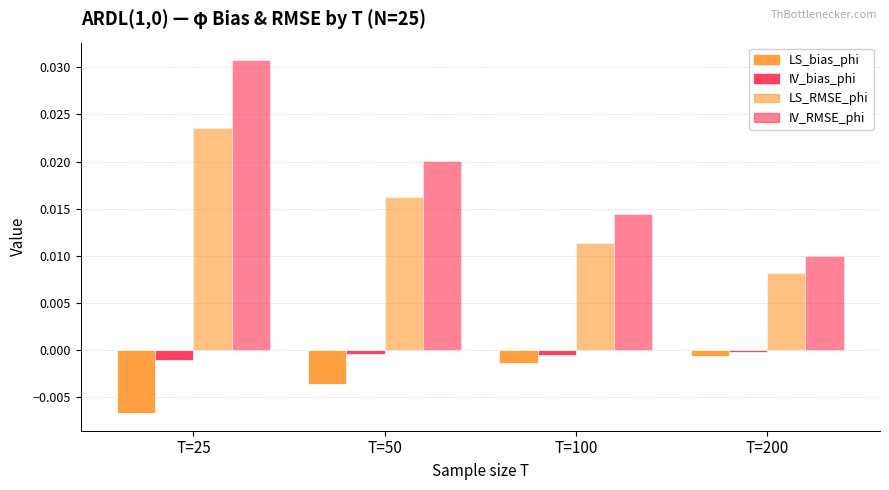

Is the value of IV_bias_phi at T=100 greater than the value of IV_RMSE_phi at T=200?

No